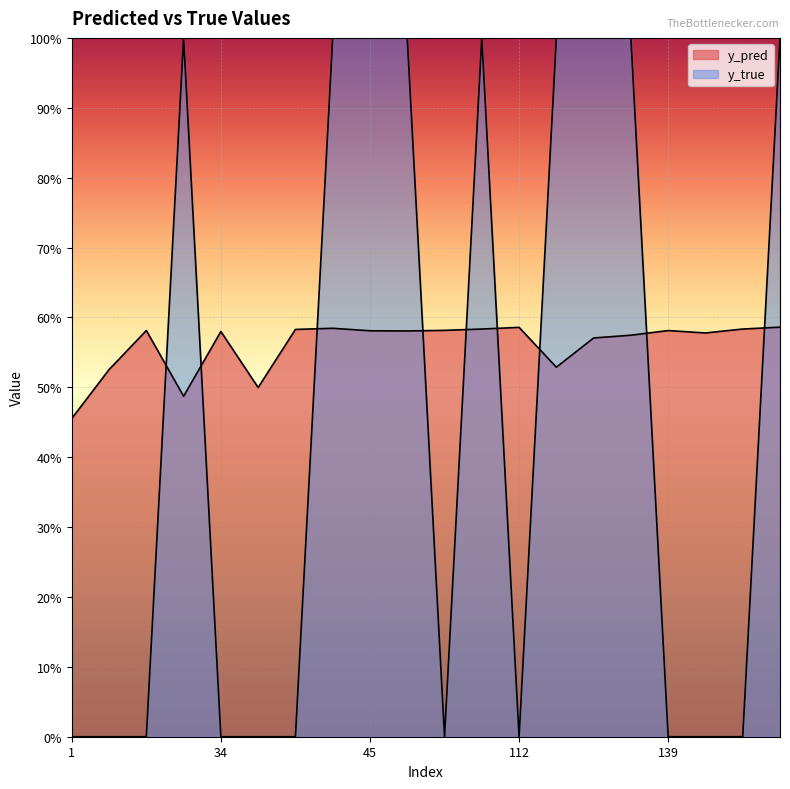

Which series changed the most between 127 and 191?

y_pred